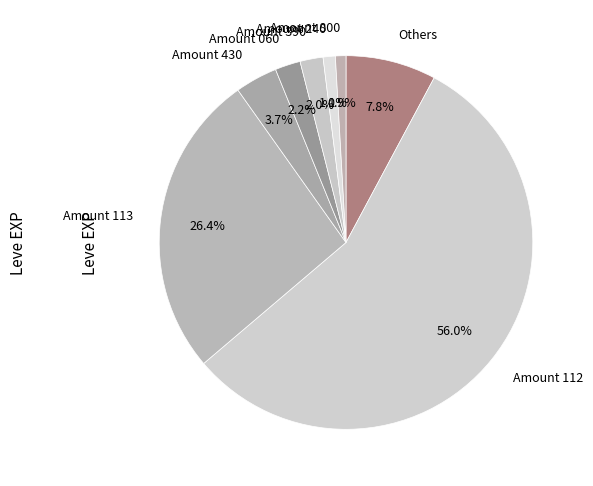

Which slice is the largest?

Amount 112